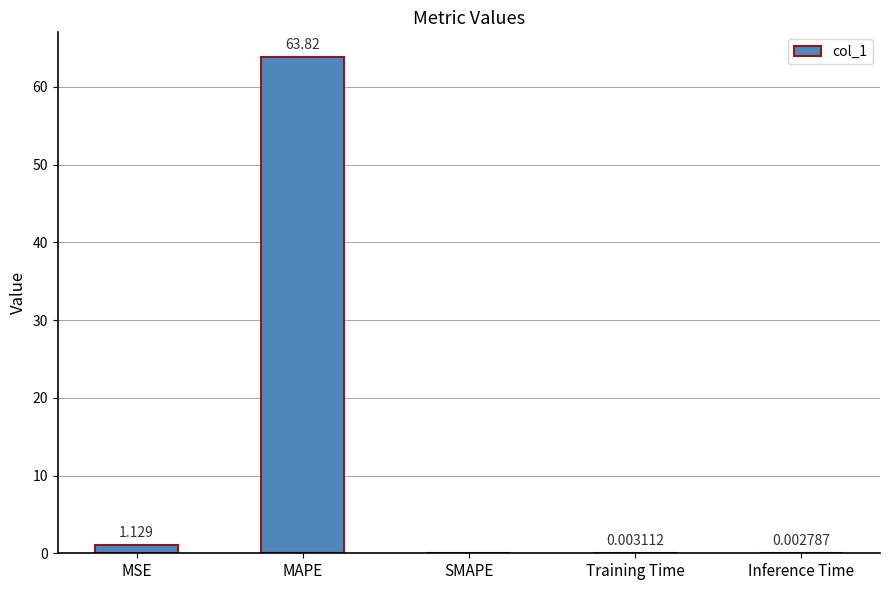

At which category does the chart reach its peak across all series?

MAPE